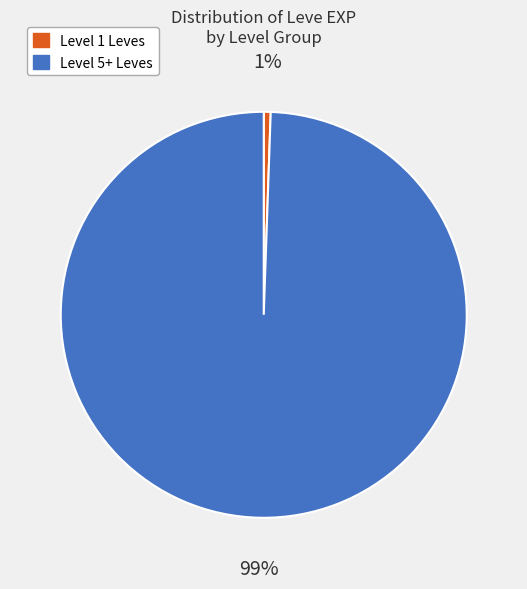

Count the number of slices in the pie.

2